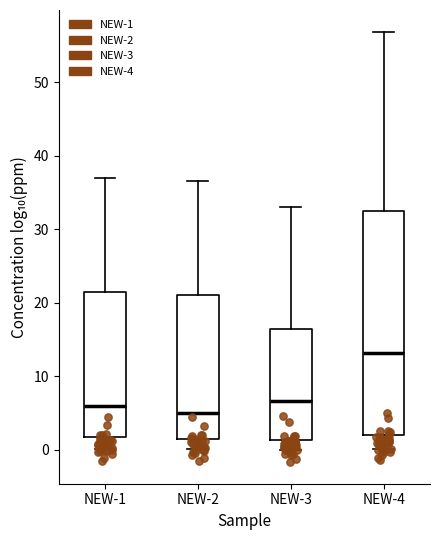

Reading left to right, read every box against the y-axis: the position of its median line, the range the box covers, and the ends of its whiskers. The values are not printed on the chart, so give them approximately, as read against the axis.

NEW-1: median 6, box 2 to 22, whiskers 0 to 37
NEW-2: median 5, box 2 to 21, whiskers 0 to 37
NEW-3: median 7, box 1 to 16, whiskers 0 to 33
NEW-4: median 13, box 2 to 33, whiskers 0 to 57